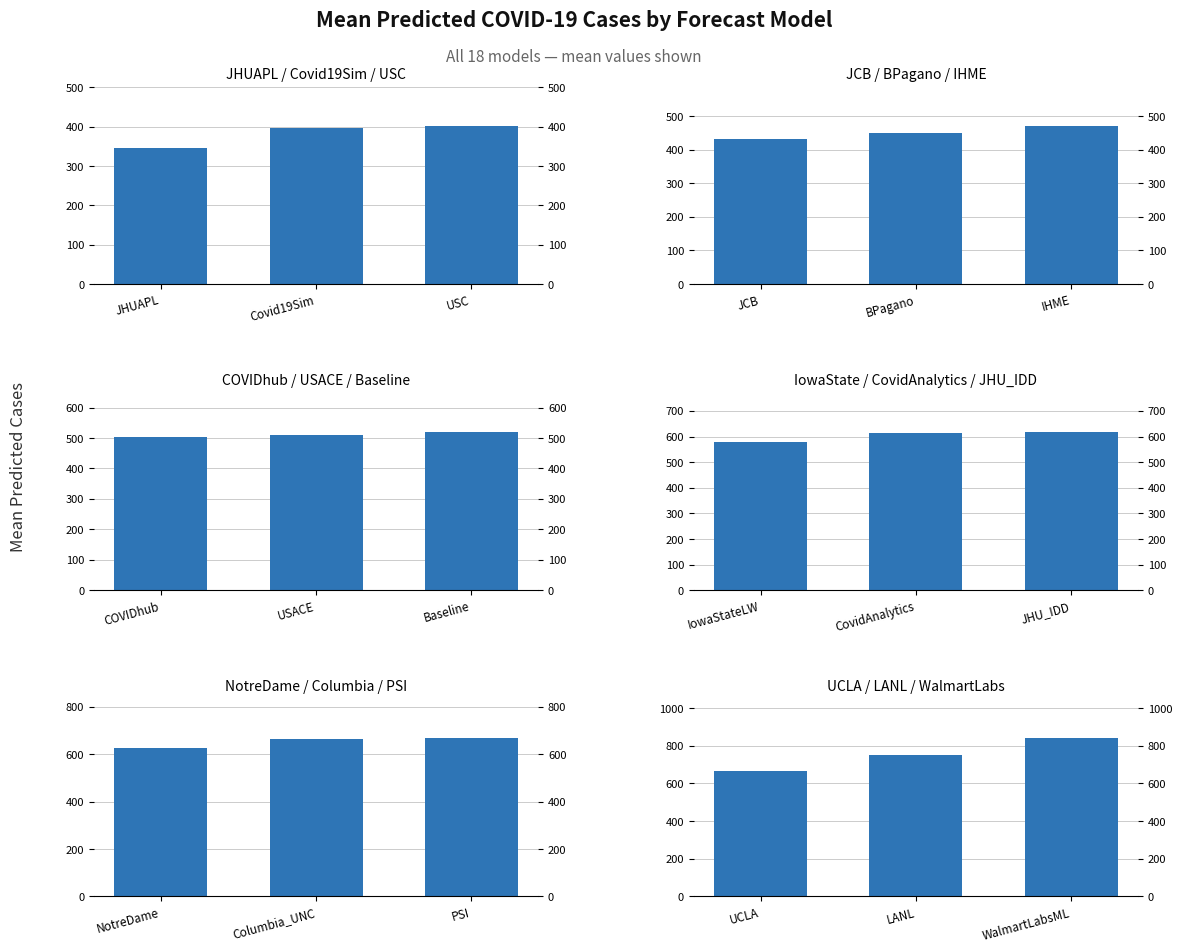

What is the value of the 2nd bar from the left?

749.4